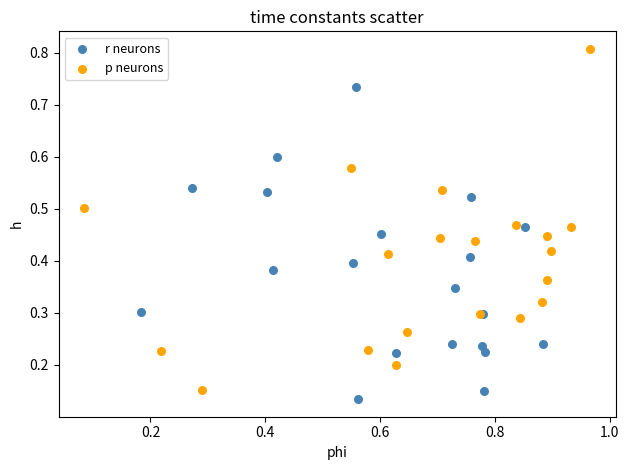

Which series has the largest Y range (max minus min)?

p neurons